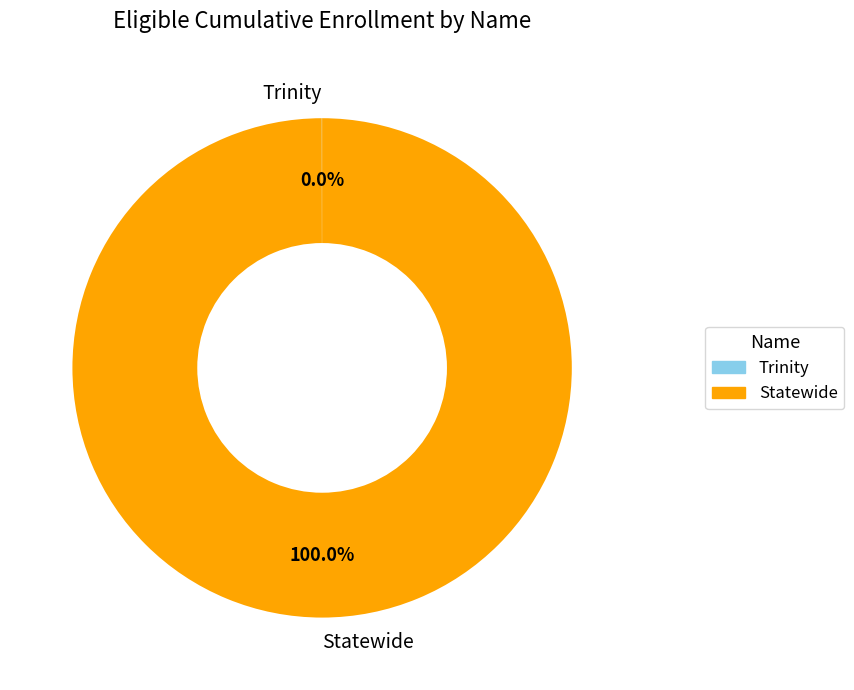

Is there a majority slice in this chart?

Yes